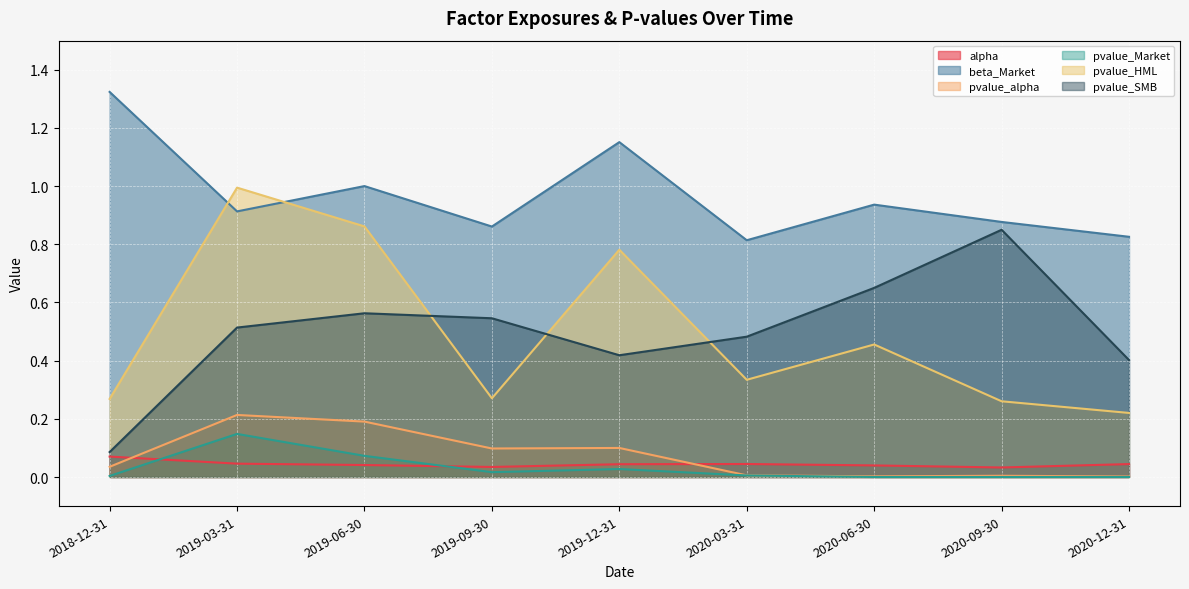

The beta_Market series shows 0.5 at 2020-12-31. True or false?

False